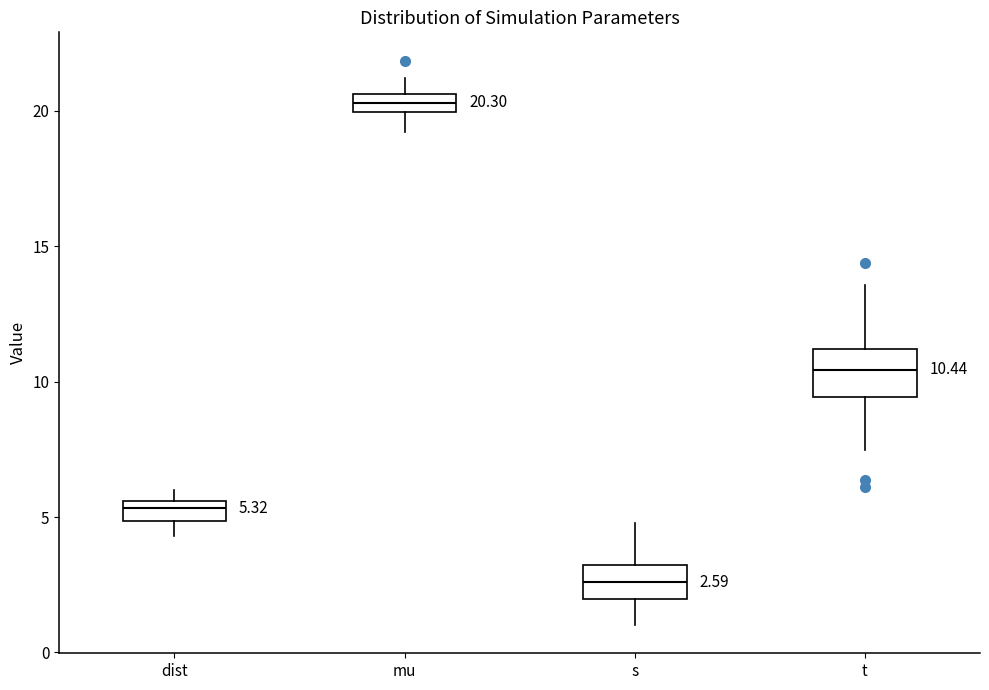

Which box has the lowest median line?

s